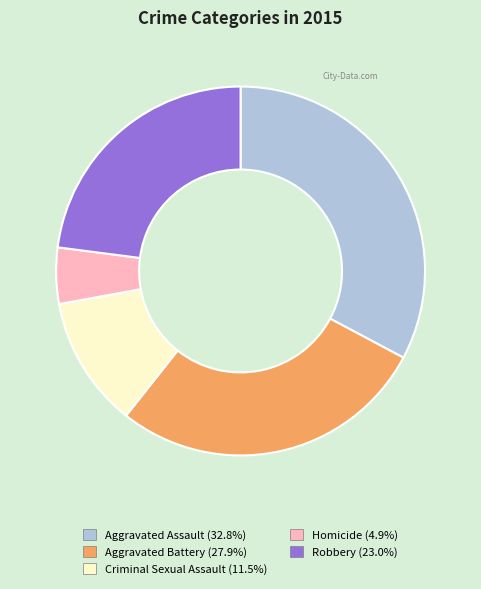

Do Criminal Sexual Assault and Aggravated Assault together represent more than half of the pie?

No